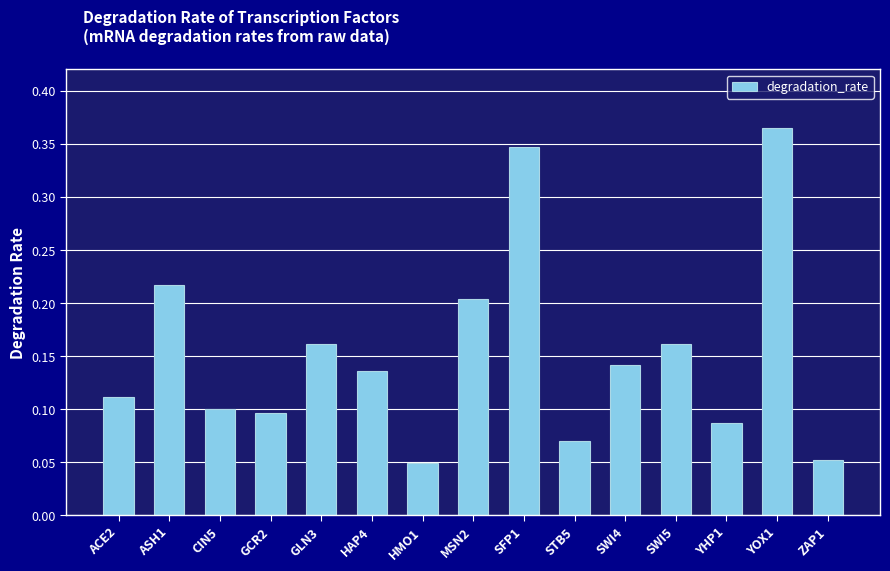

Does the chart contain any negative values?

No